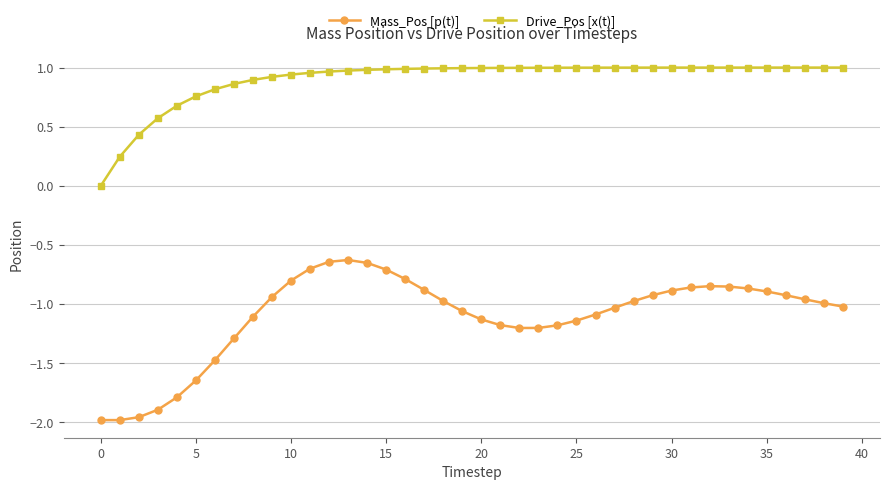

What is the value of the Mass_Pos [p(t)] point at the 23rd from the left?

-1.2